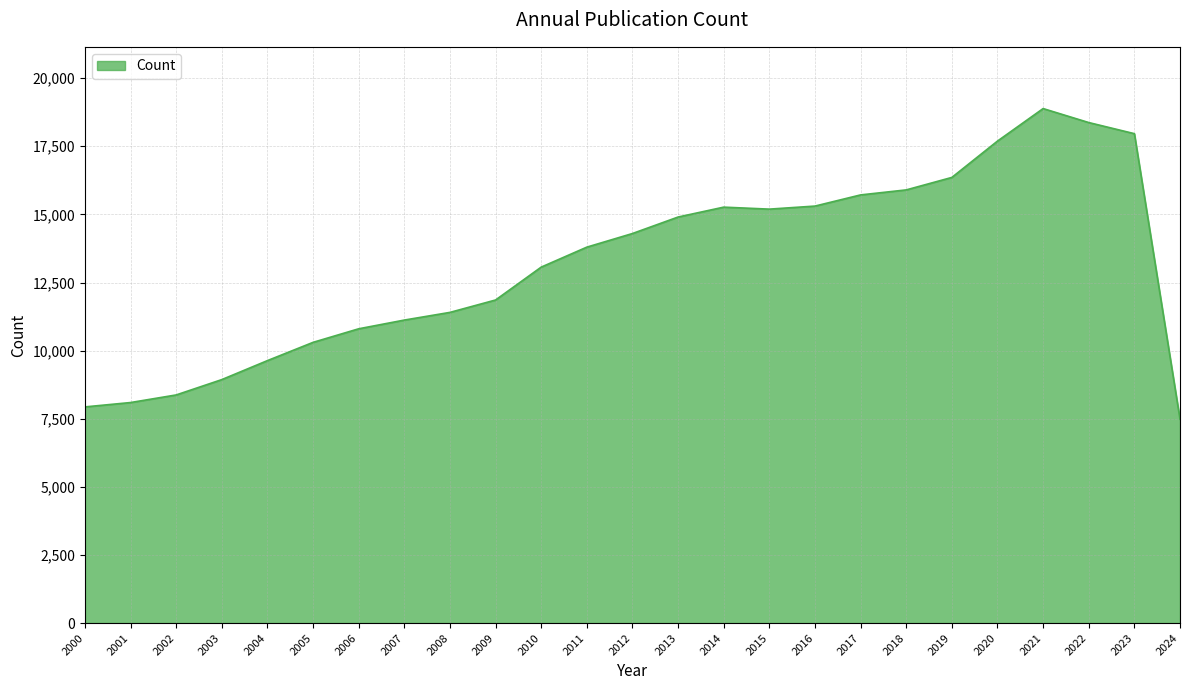

At which category does the chart reach its minimum across all series?

2024